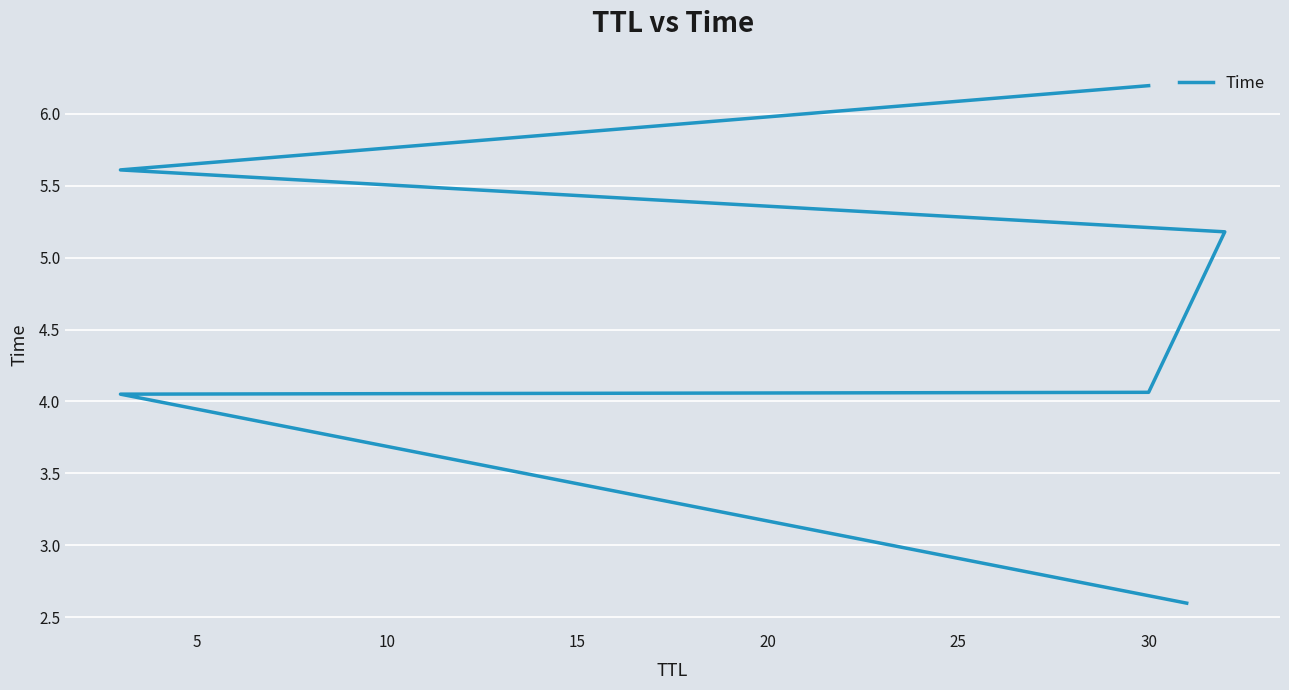

What is the change in value from 15 to 25?

+1.0